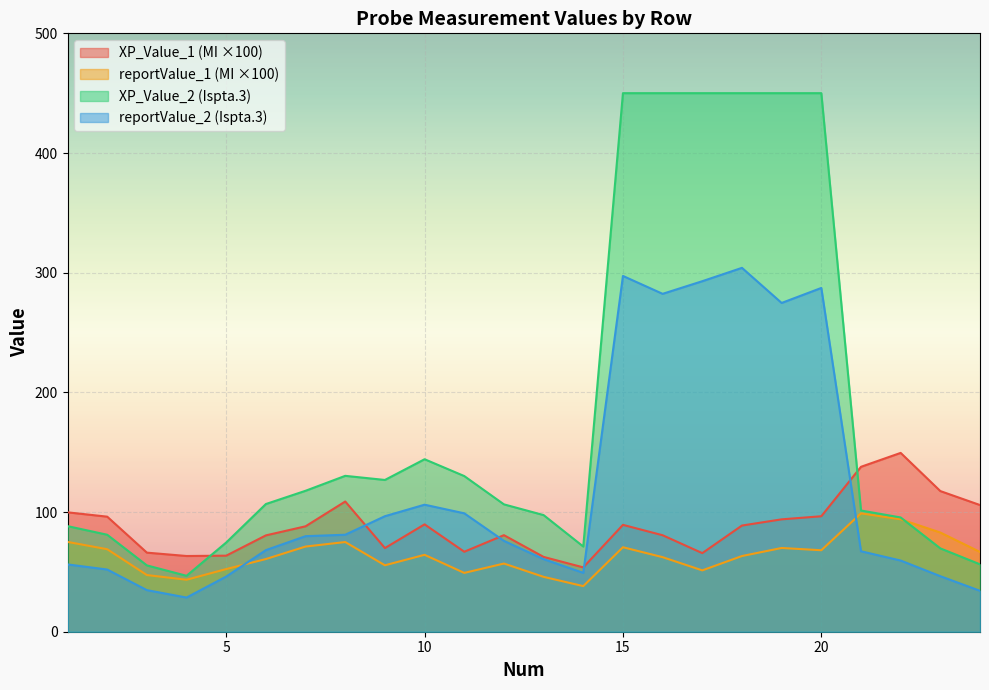

What is the sum of the XP_Value_1 values at 14 and 7?

141.9